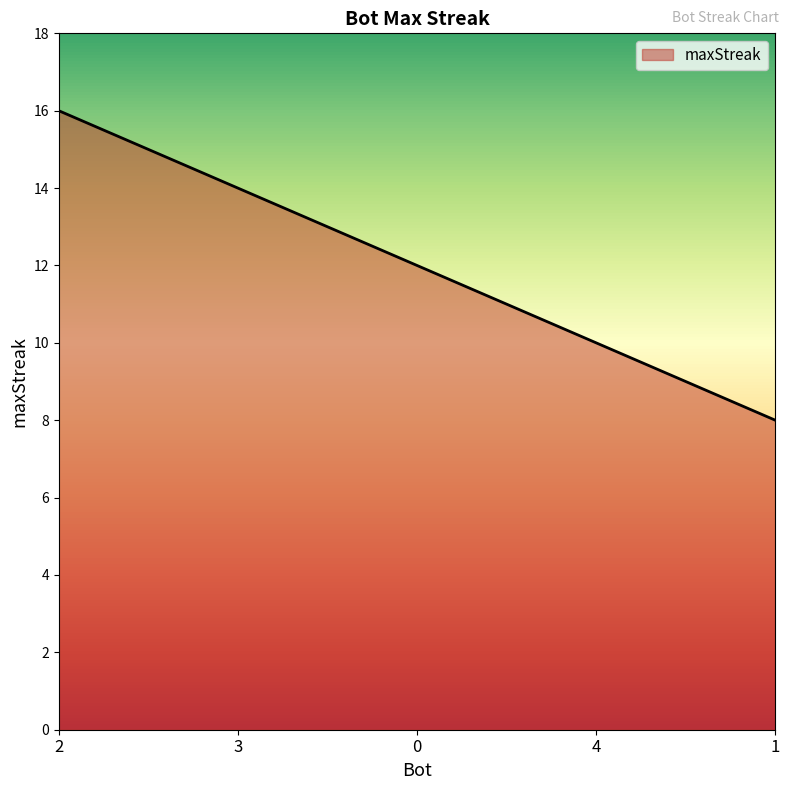

List the labels in order of value, largest first.

2, 3, 0, 4, 1